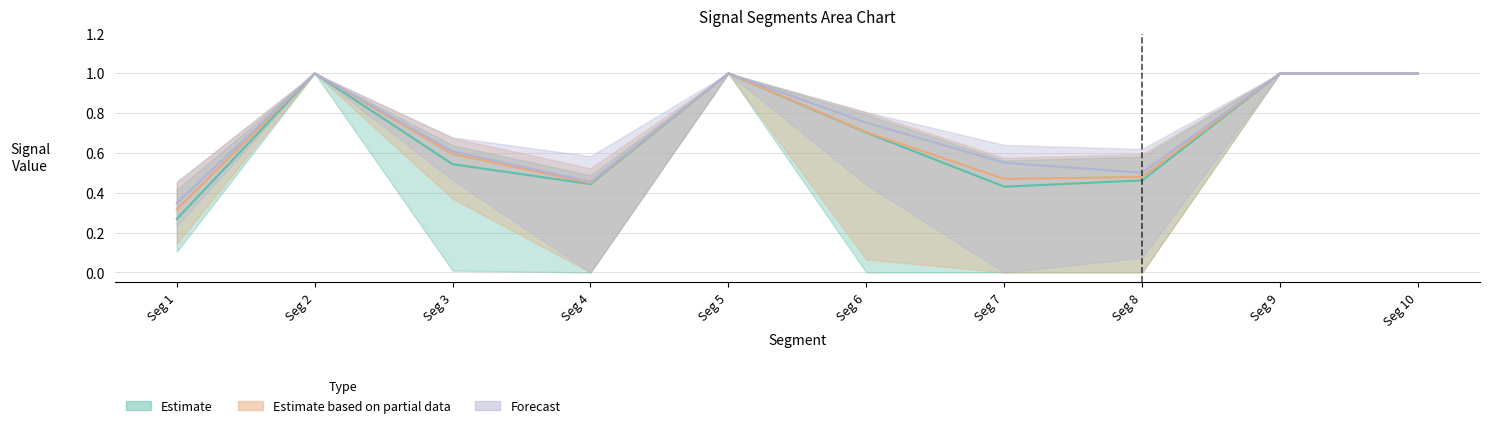

Which category has the highest value in the Forecast series?

Seg 2